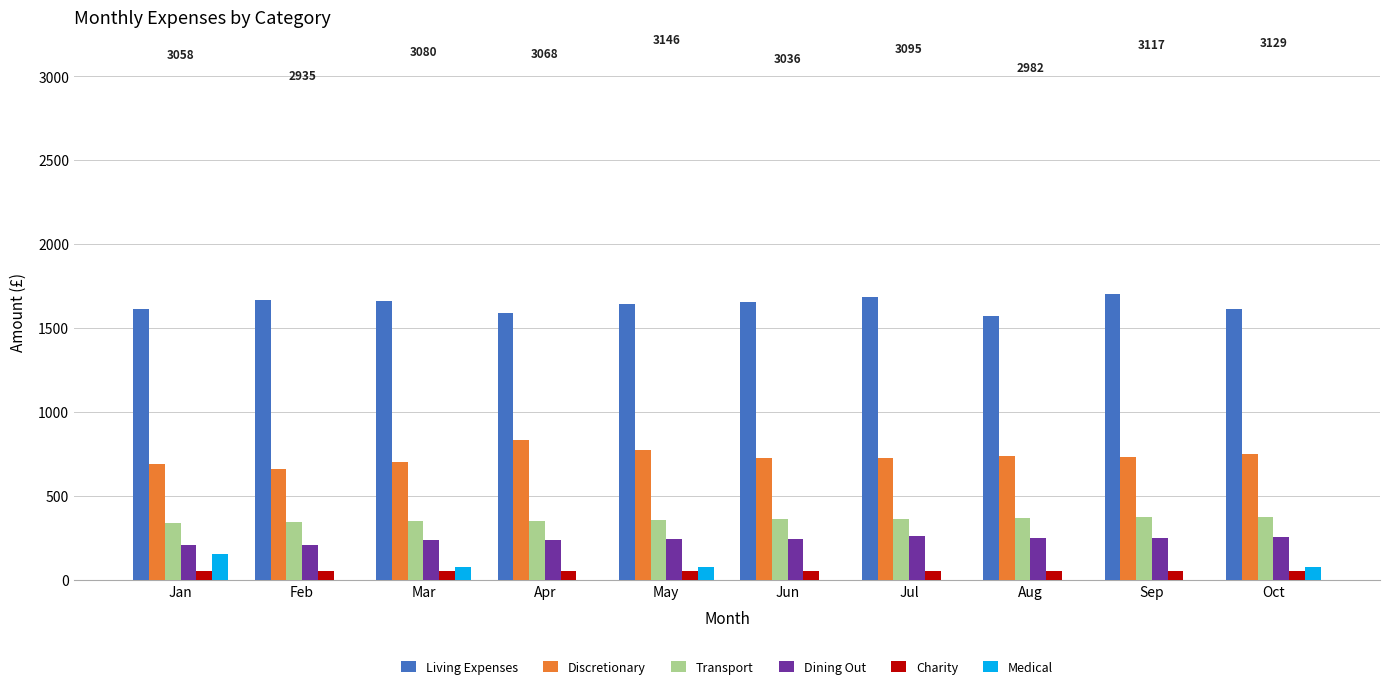

What is the sum of all Charity values?

550.0